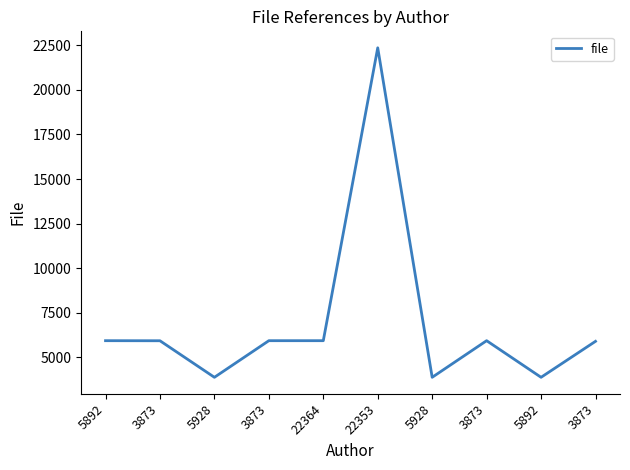

Is this an area chart (filled region under the line)?

No